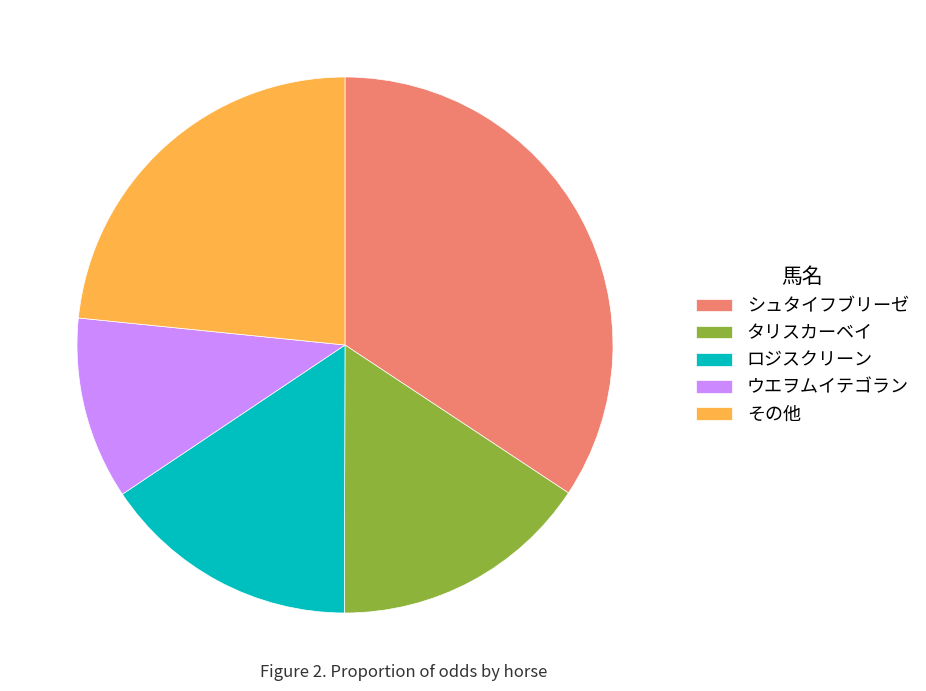

How many slices are in this pie chart?

5